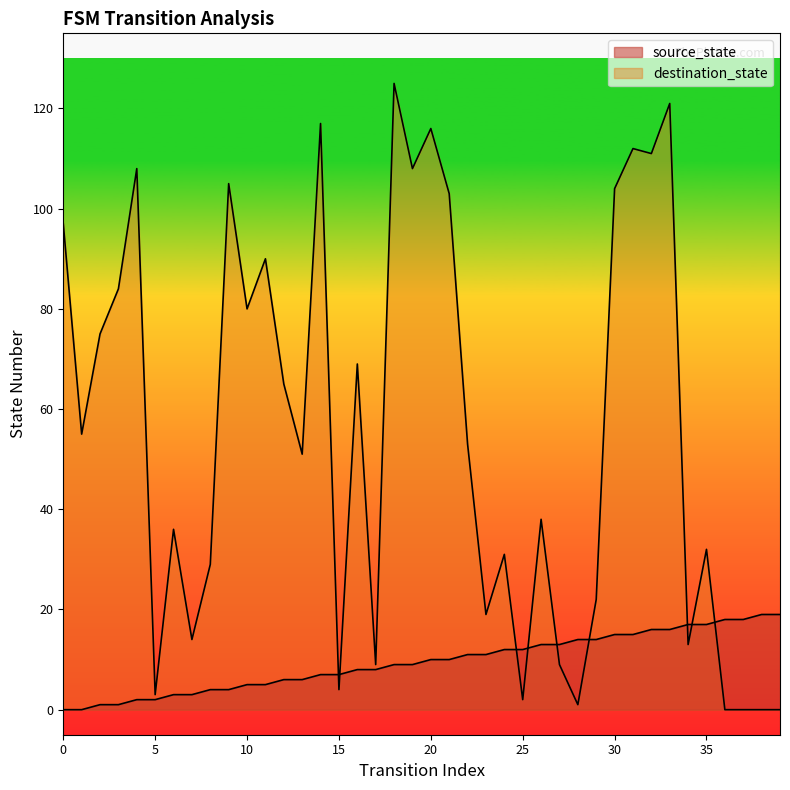

How many lines are shown in the chart?

2